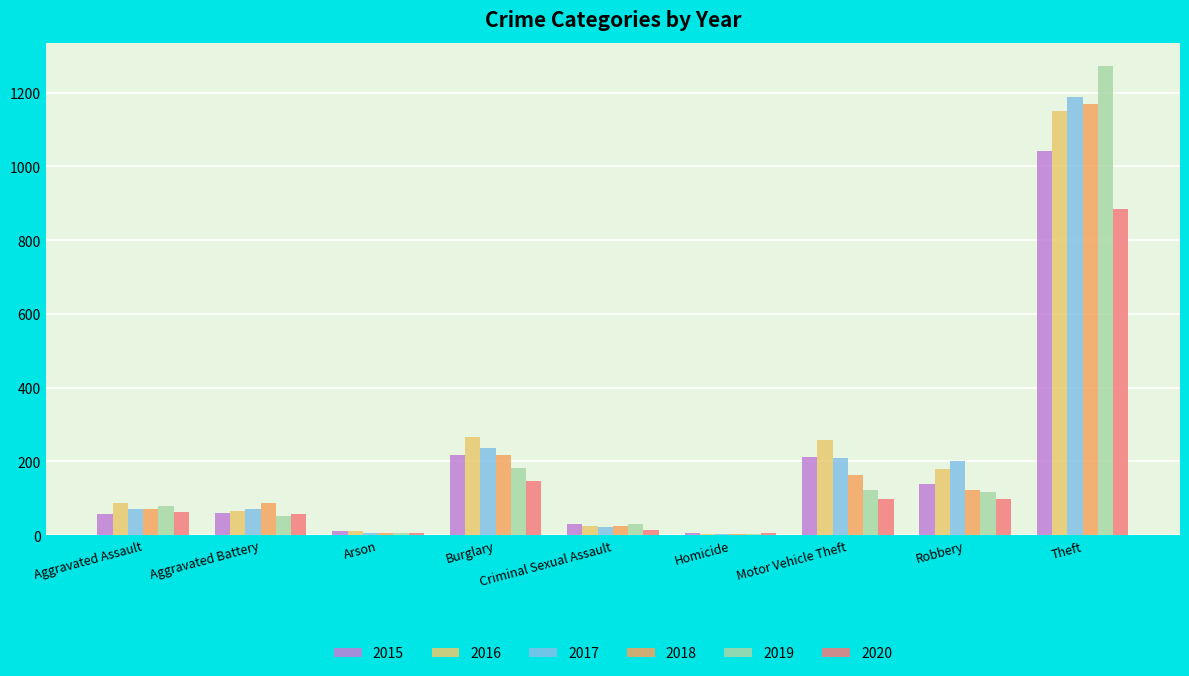

Between Arson and Motor Vehicle Theft, which series saw the biggest shift?

2016